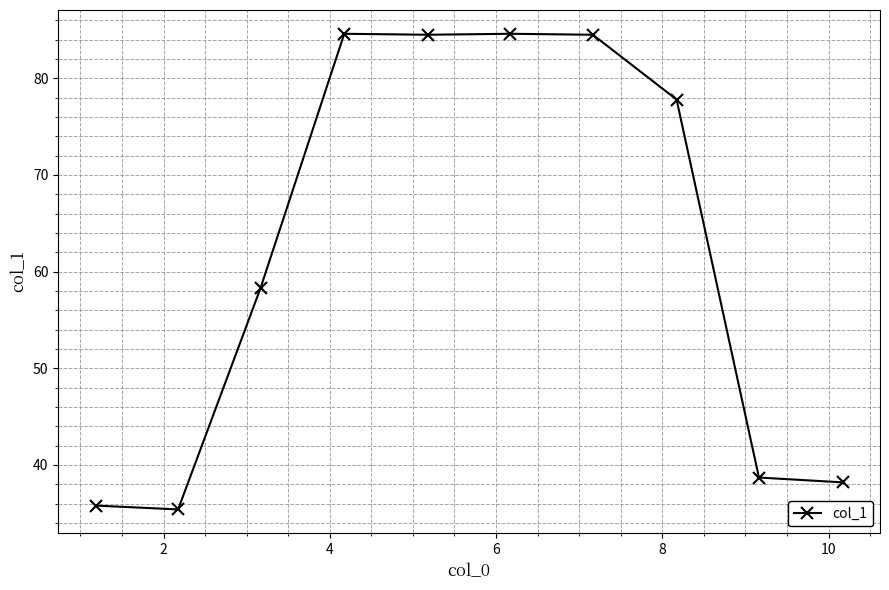

What is the sum of all values?

622.4